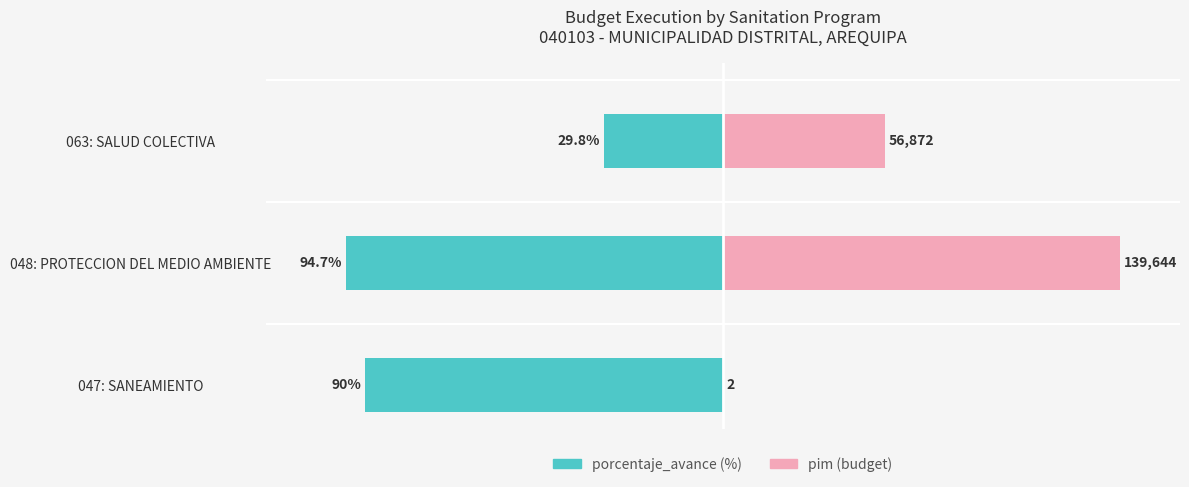

True or false: porcentaje_avance has a value of -53.2 at 048: PROTECCION DEL MEDIO AMBIENTE.

False